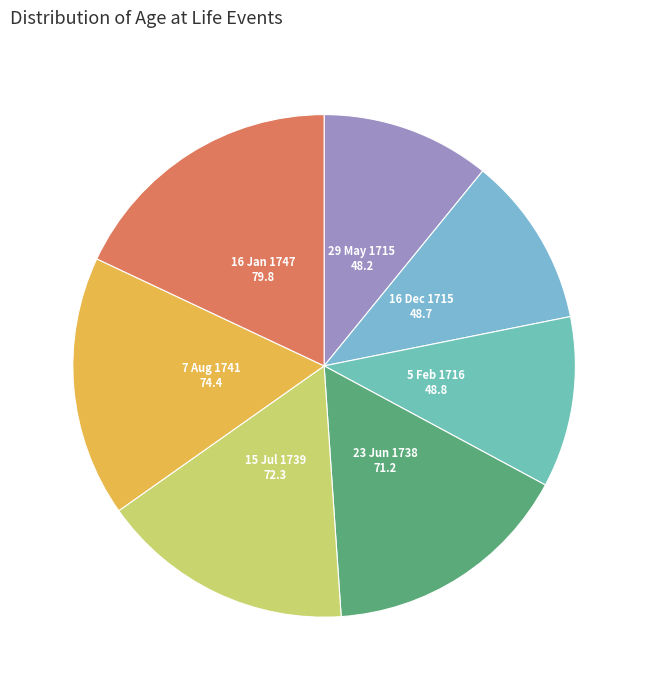

Do 7 Aug 1741 and 16 Jan 1747 together represent more than half of the pie?

No